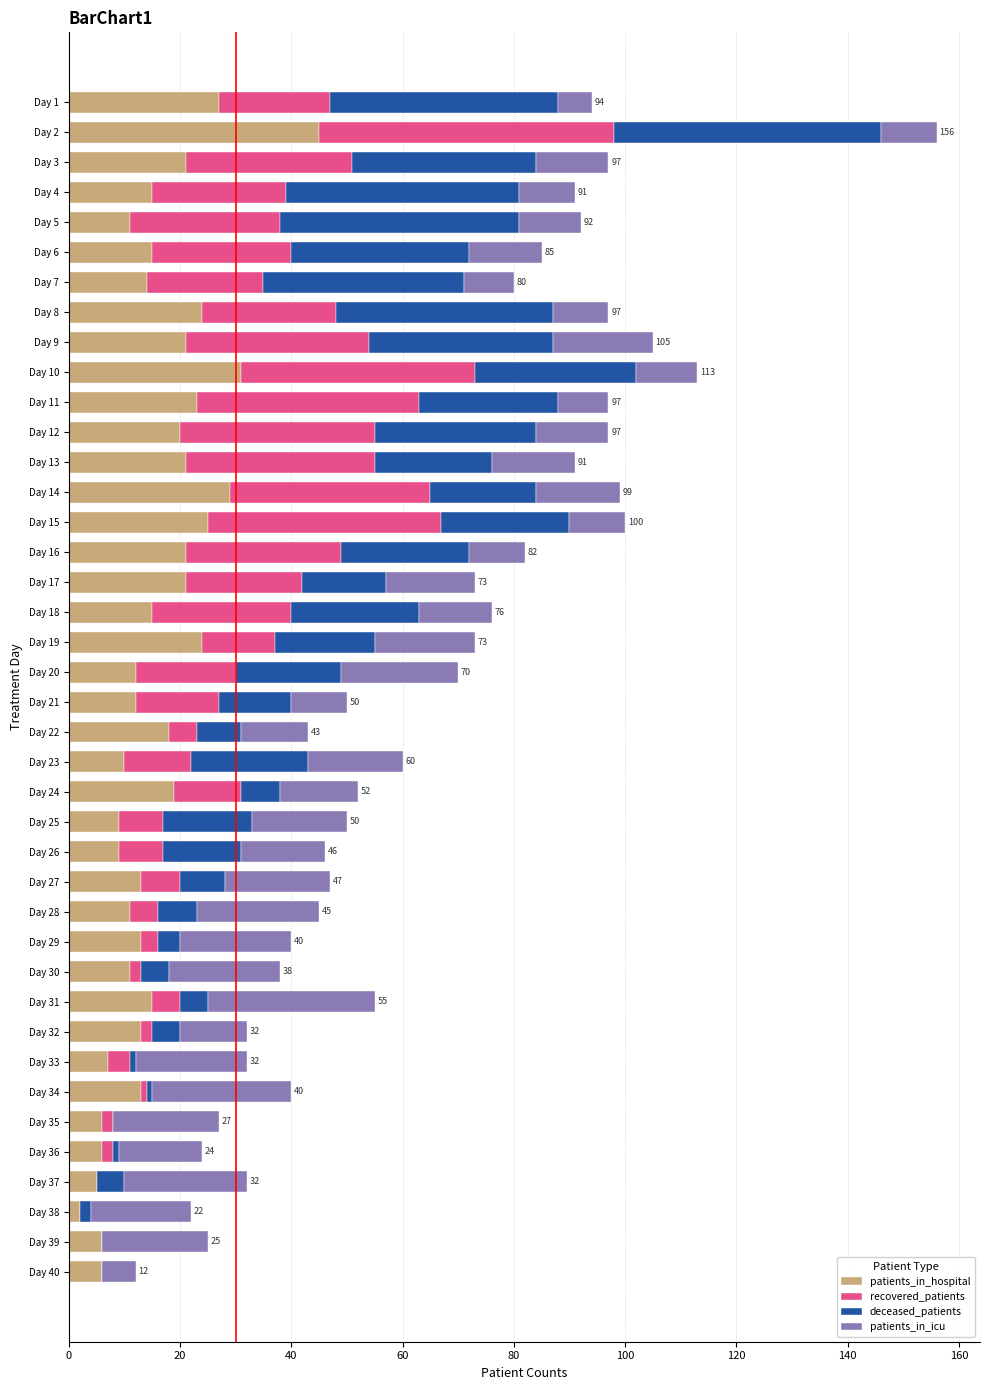

Is it true that patients_in_hospital equals 3 at Day 31?

False